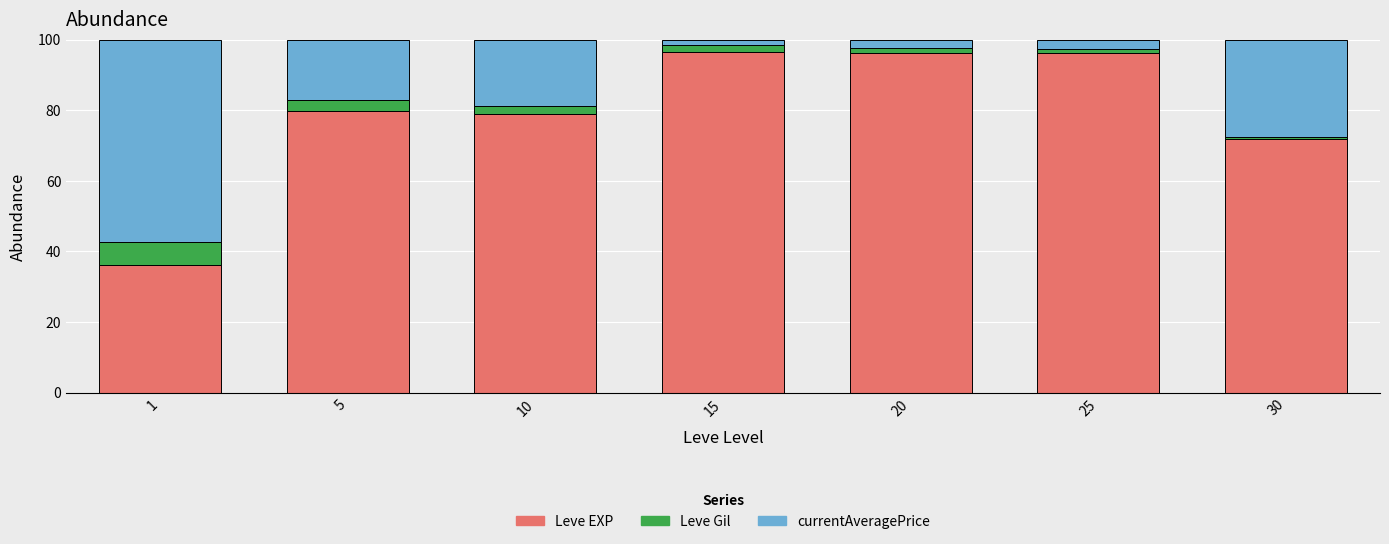

How many bars are there in total?

7